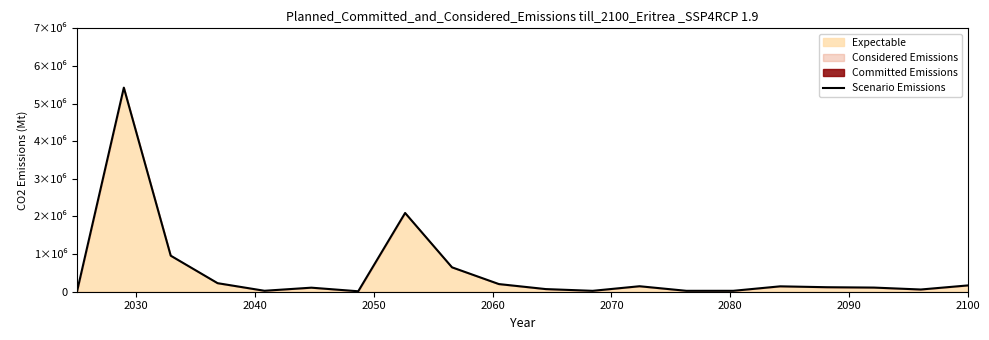

What is the change in value from 2030 to 2100?

-4775284.8